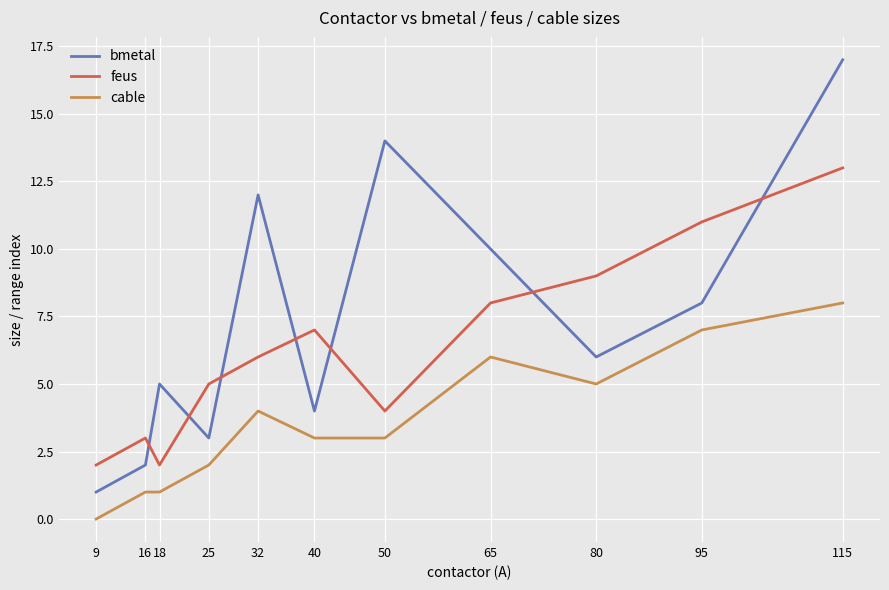

Count the cable values in the range 1 to 6.

8